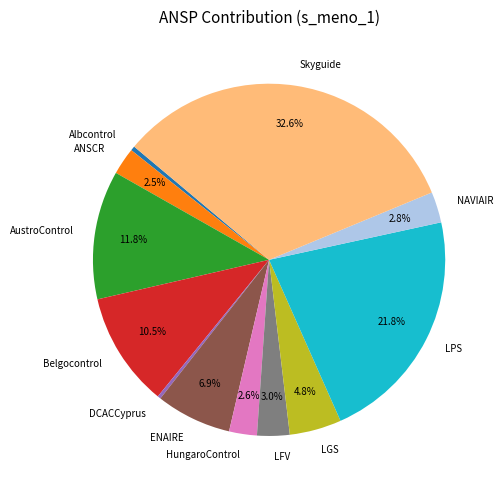

Count the number of slices in the pie.

12